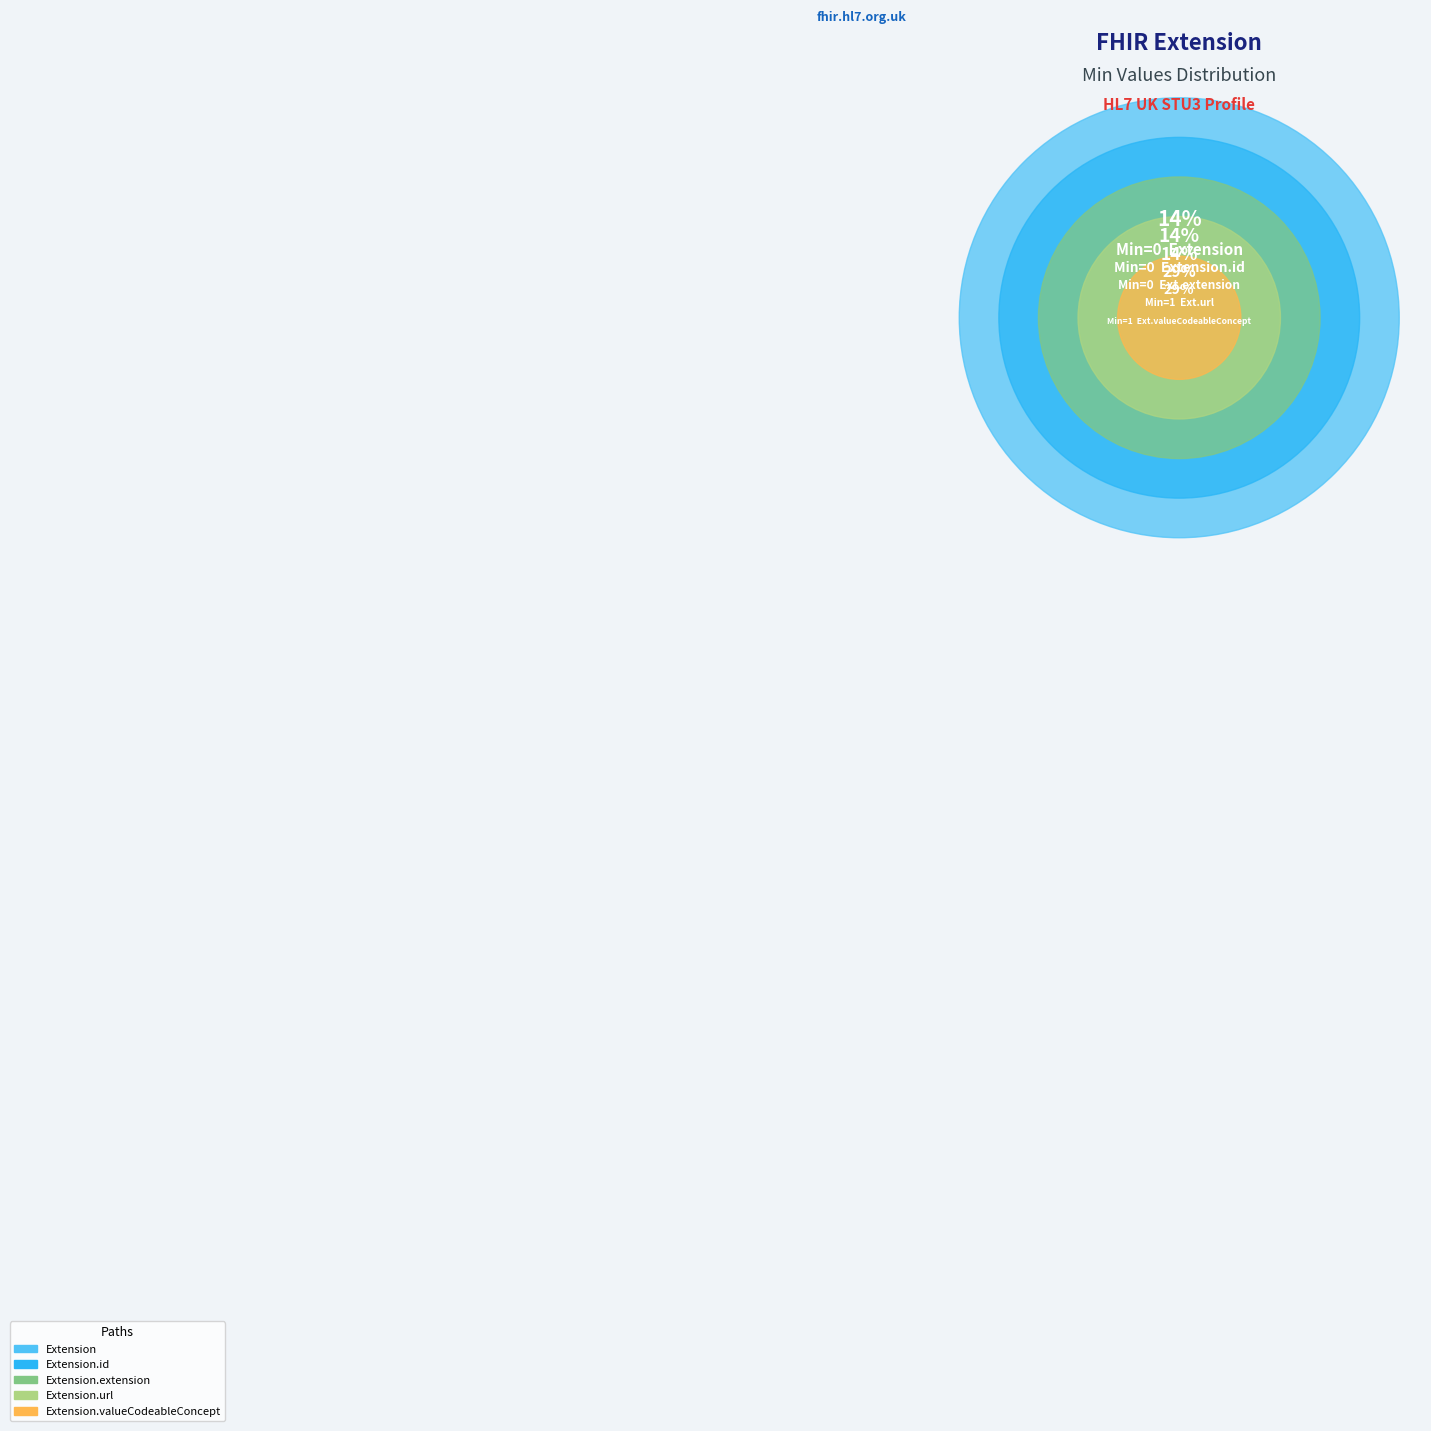

Is it true that Extension.extension is 13% of the pie?

False